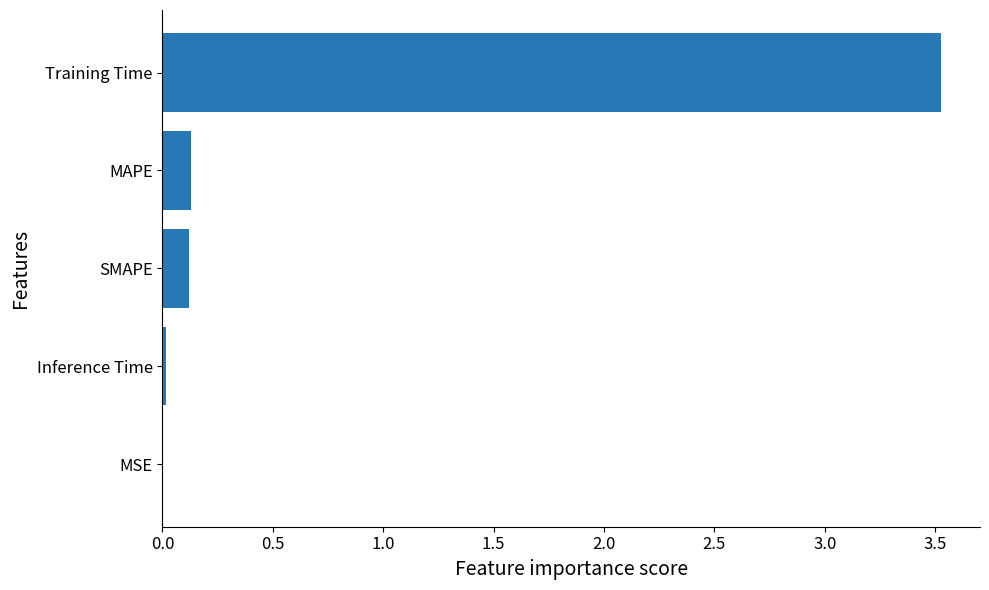

True or false: the data shows 0.1 at SMAPE.

True